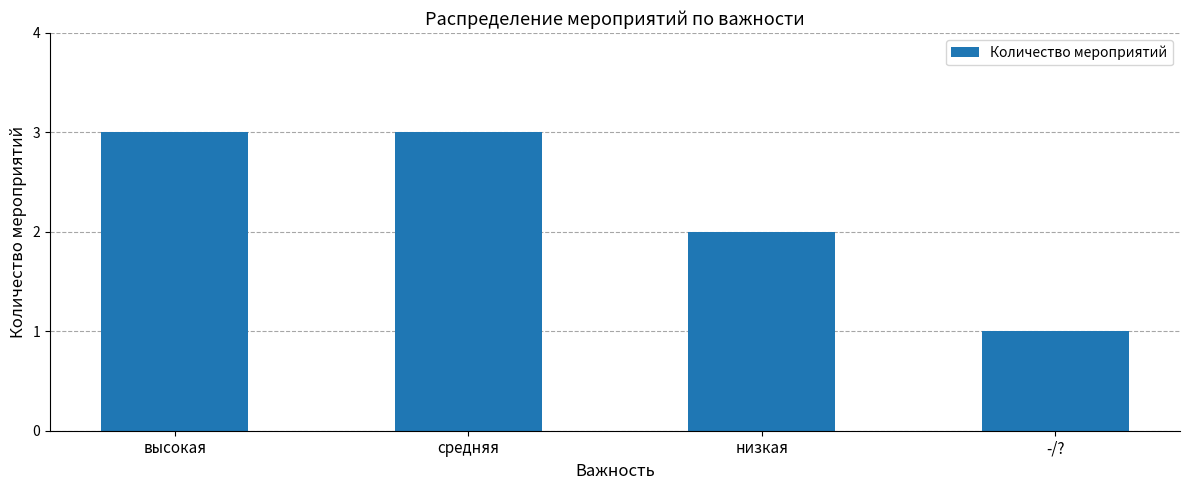

How many values are between 2 and 3?

3